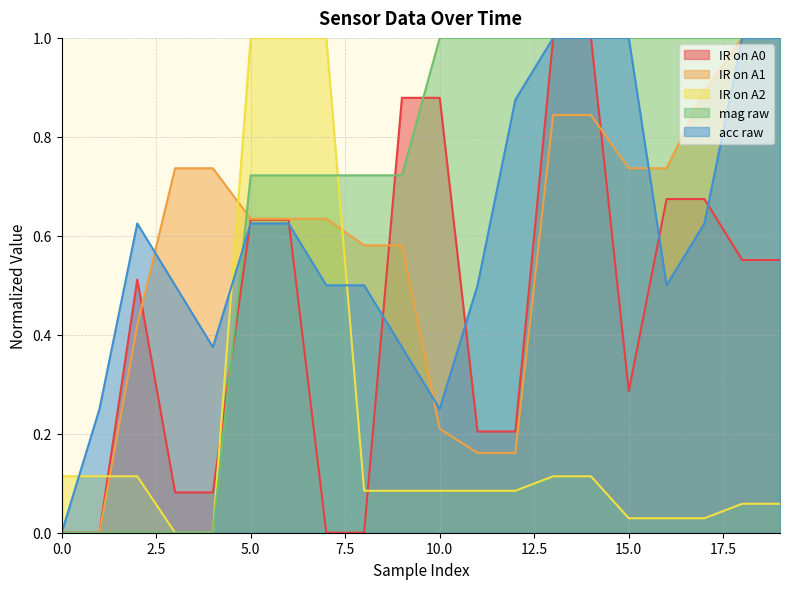

How many lines are shown in the chart?

5